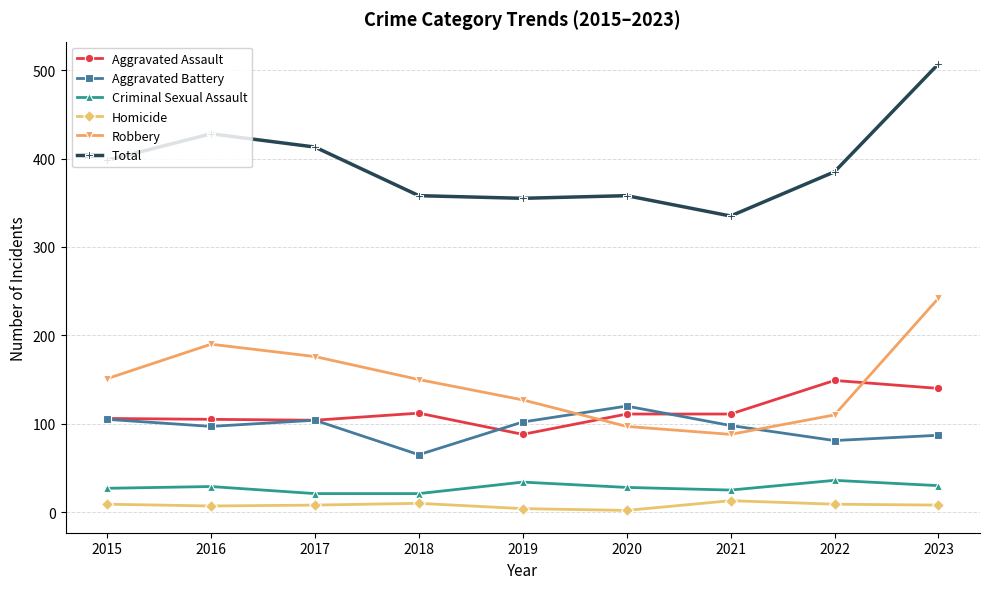

At which label does Total reach its peak?

2023